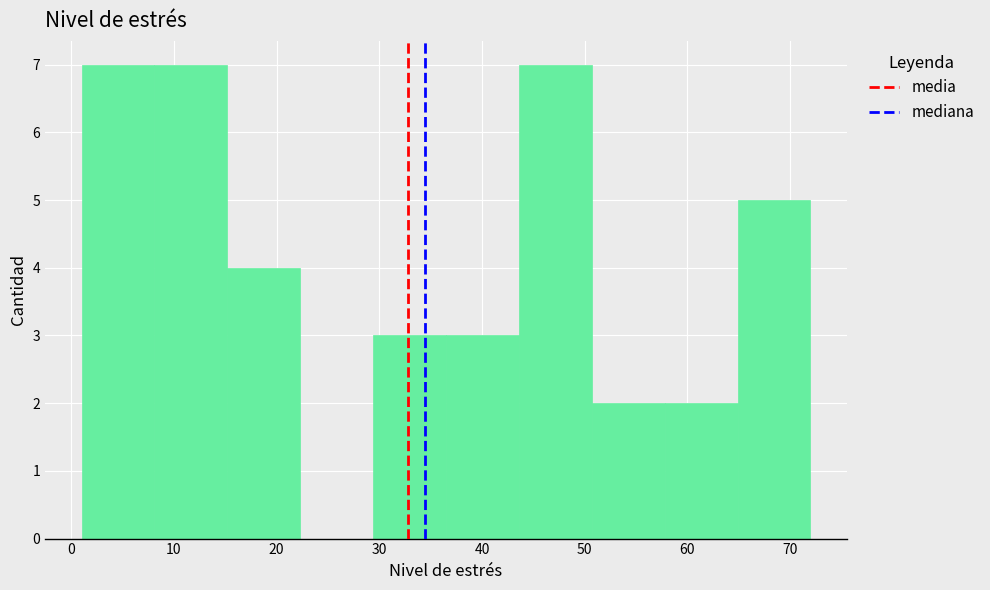

What is the height of the bar covering 64.9 to 72.0 on the x-axis? Neither the bar edges nor the heights are printed on the chart, so give them approximately, as read against the axes.

5